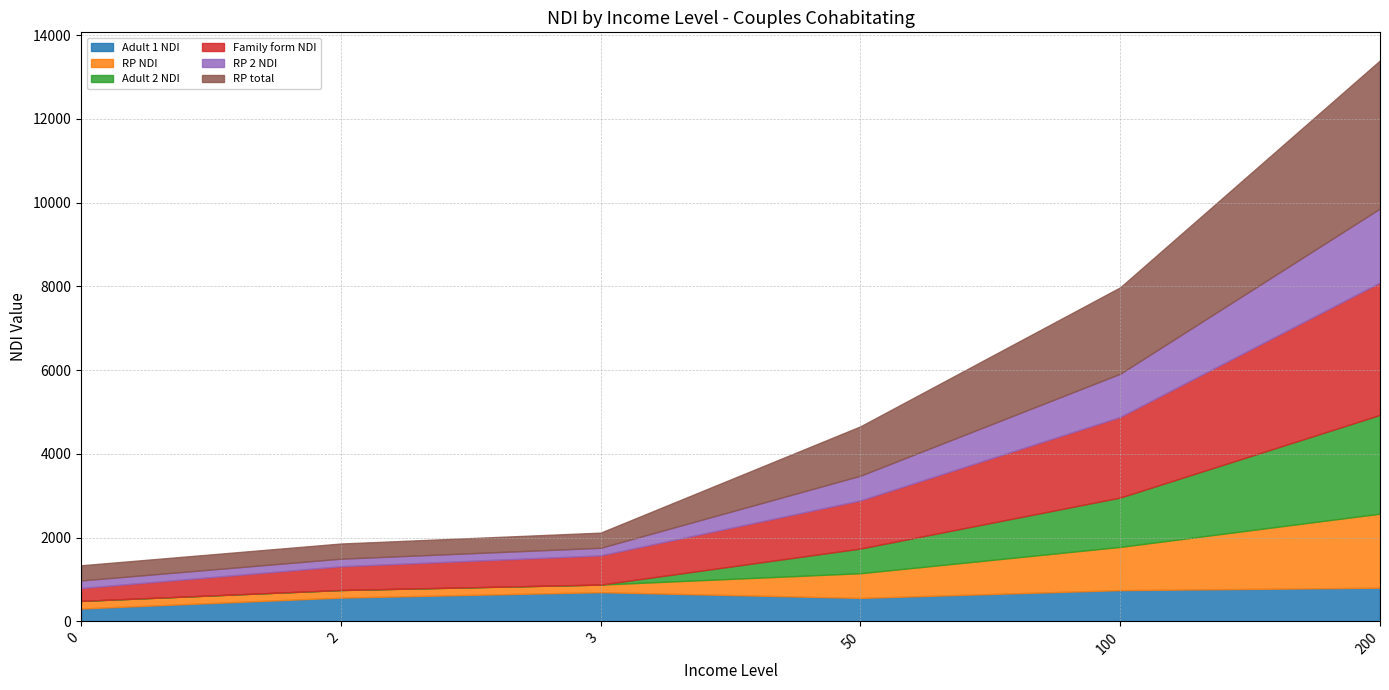

At which category does Adult 1 NDI reach its first local peak?

3